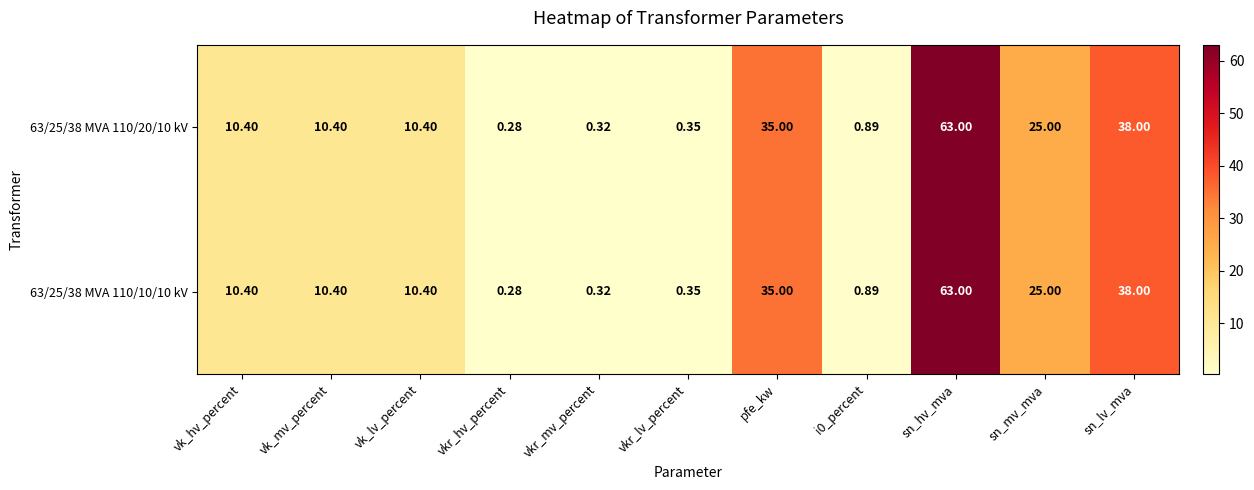

At how many categories does at least one series exceed 54?

1